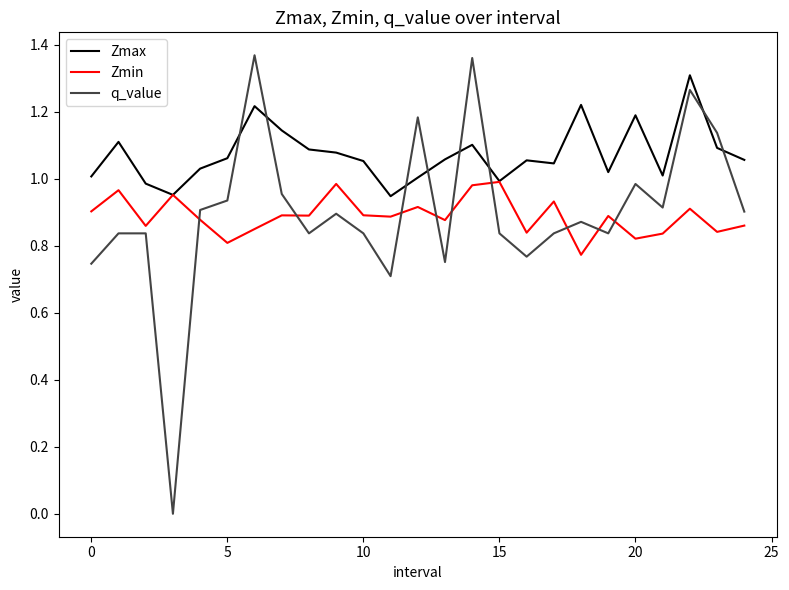

How many times do Zmax and q_value cross each other?

8